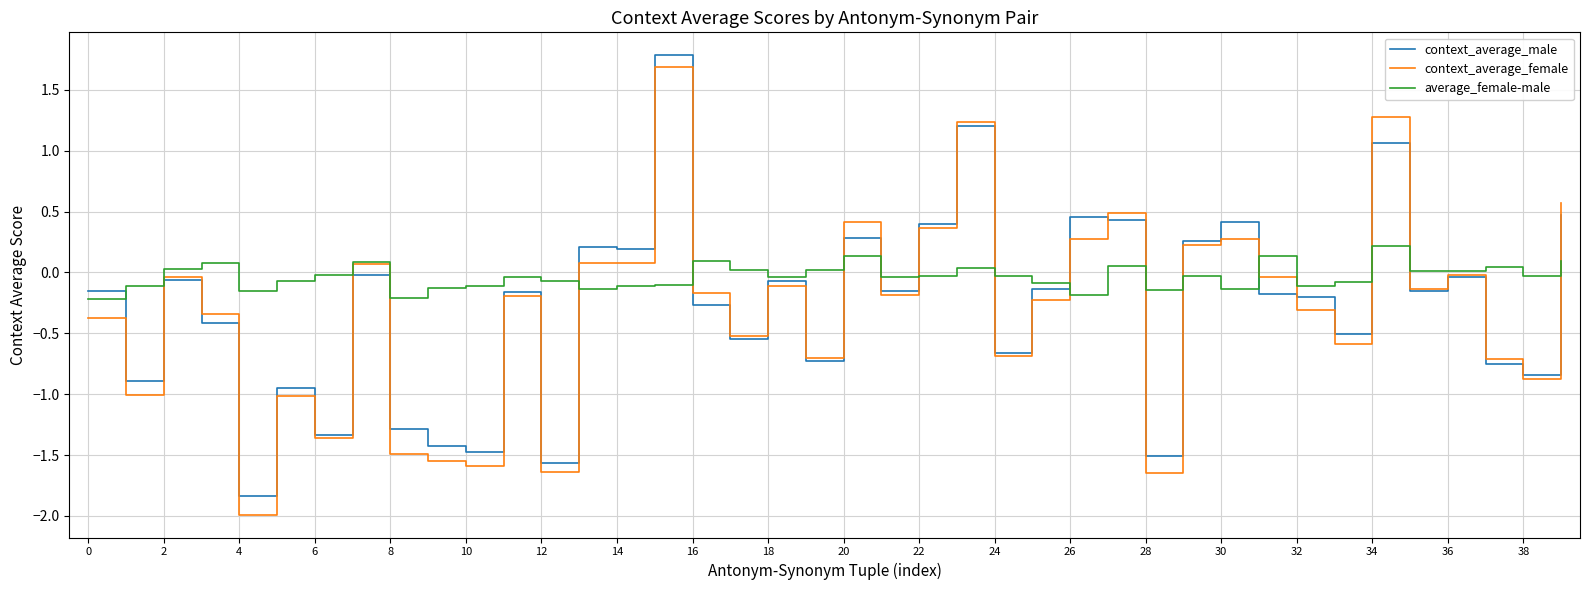

What is the minimum value shown in the chart?

-2.0